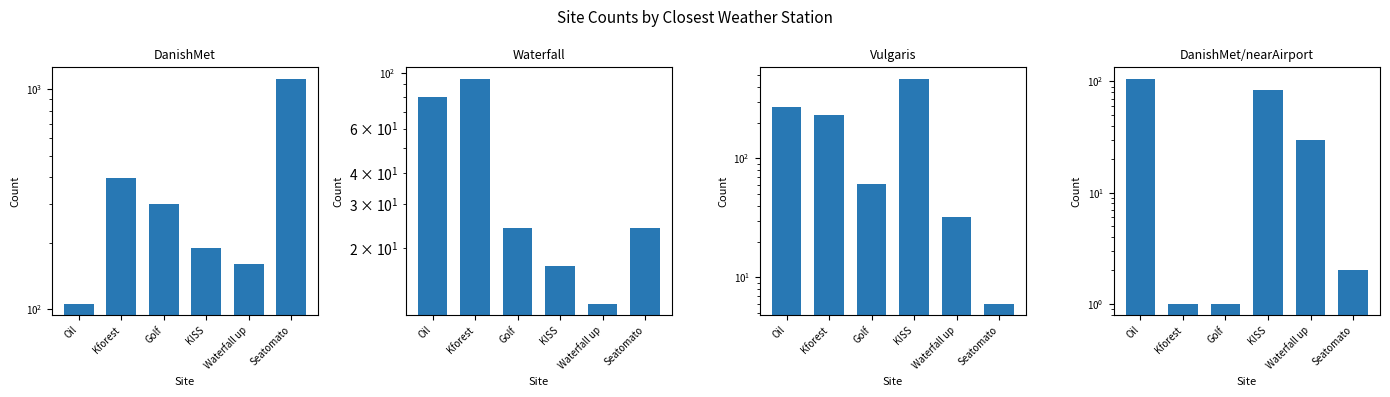

How many bars are there in total?

24